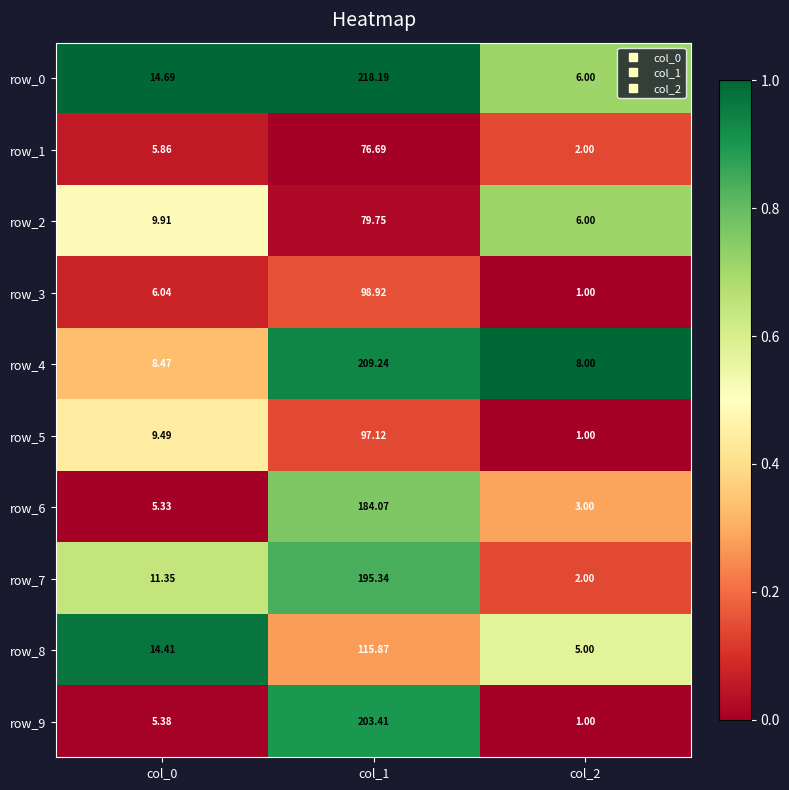

Is the value of row_2 at col_1 greater than the value of row_5 at col_2?

Yes